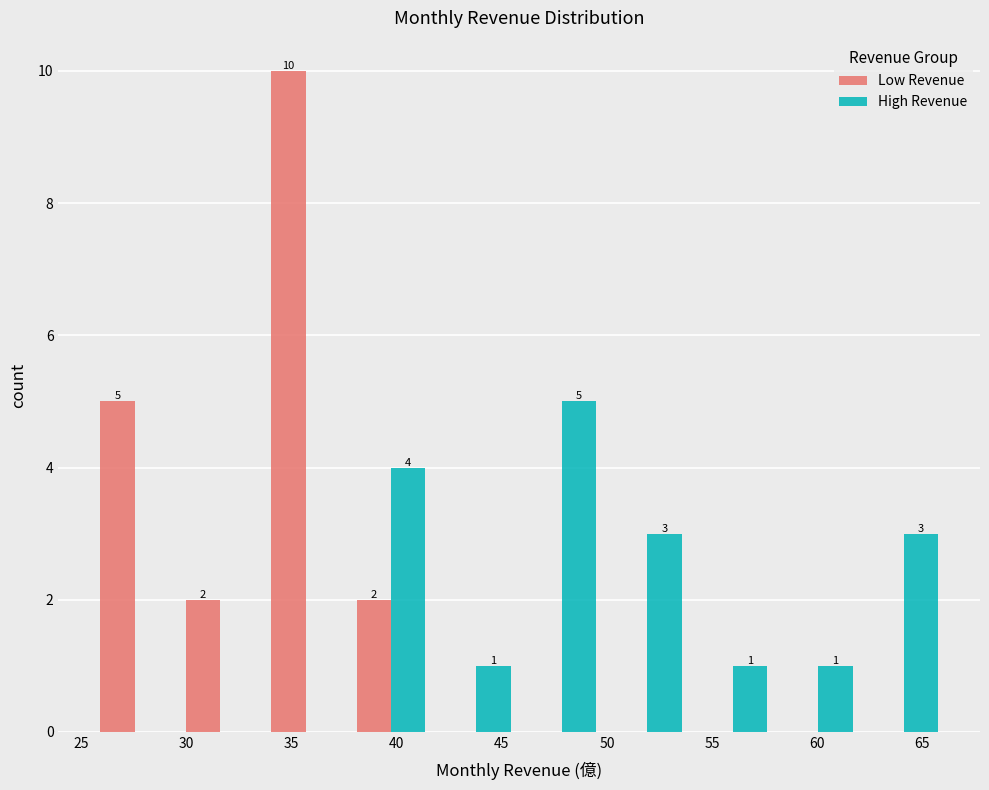

In the Low Revenue series, which range on the x-axis has the tallest bar?

33.5 to 37.5